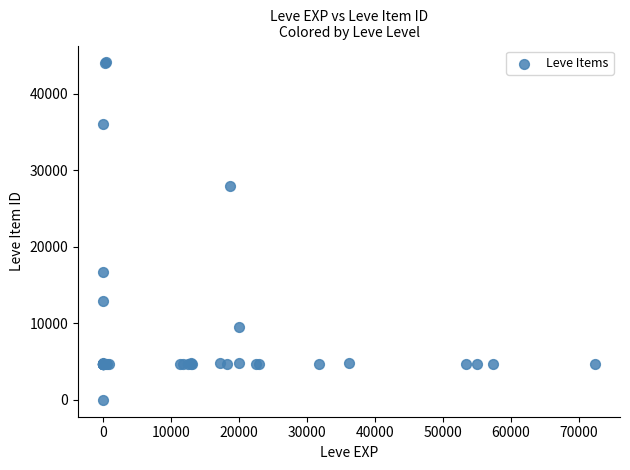

What Y value in the scatter plot is closest to 22050?

16734